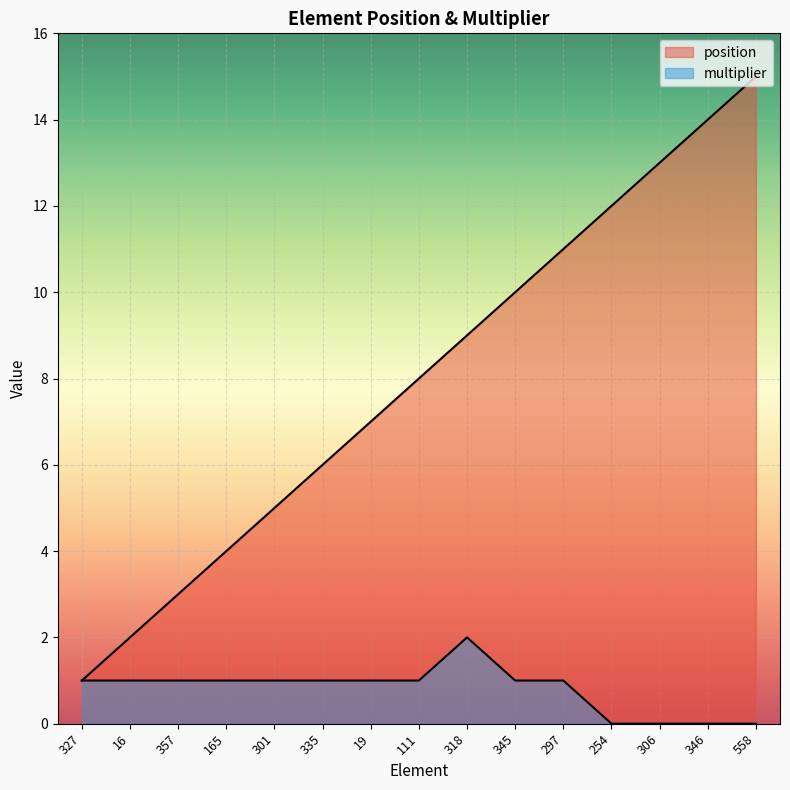

Is it true that multiplier equals 0 at 111?

False